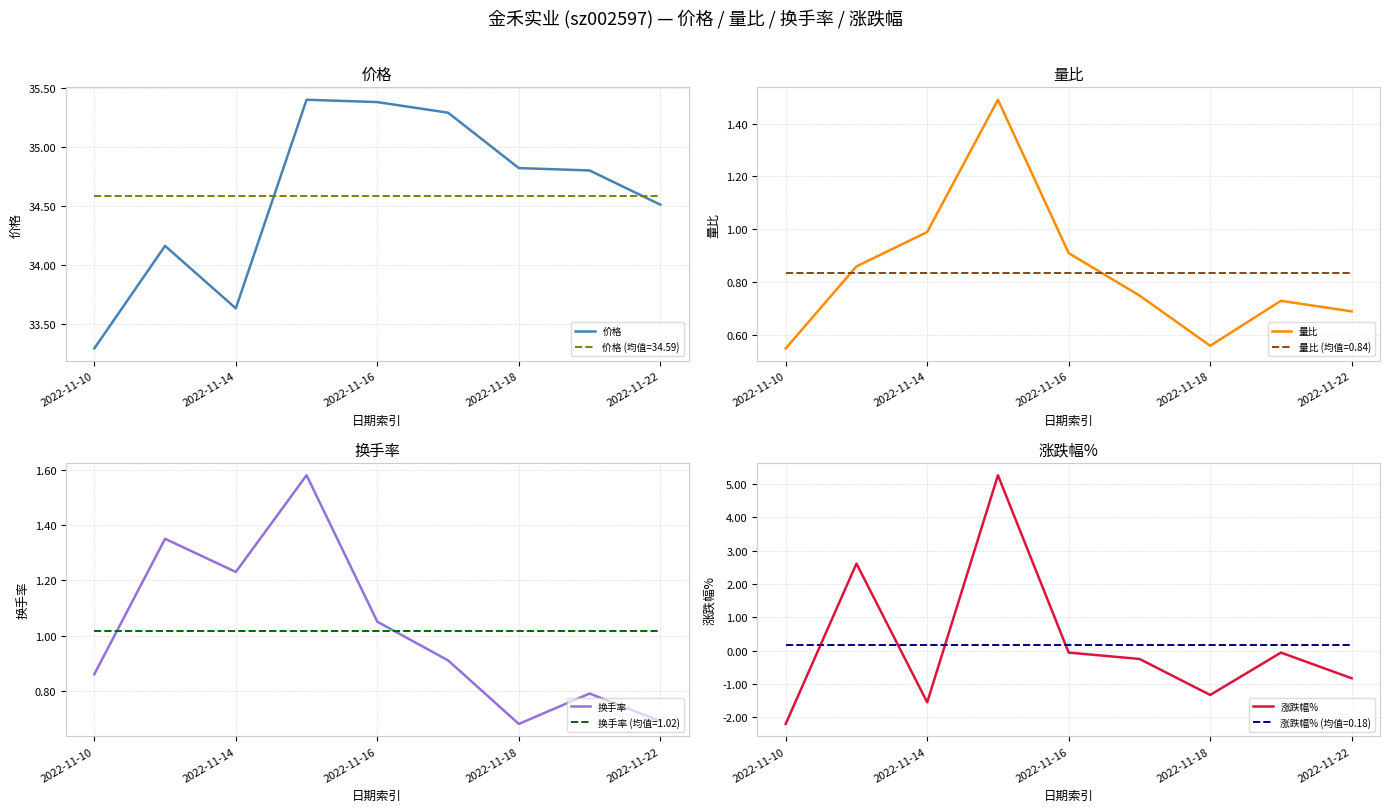

What is the highest value of the 换手率 series?

1.6